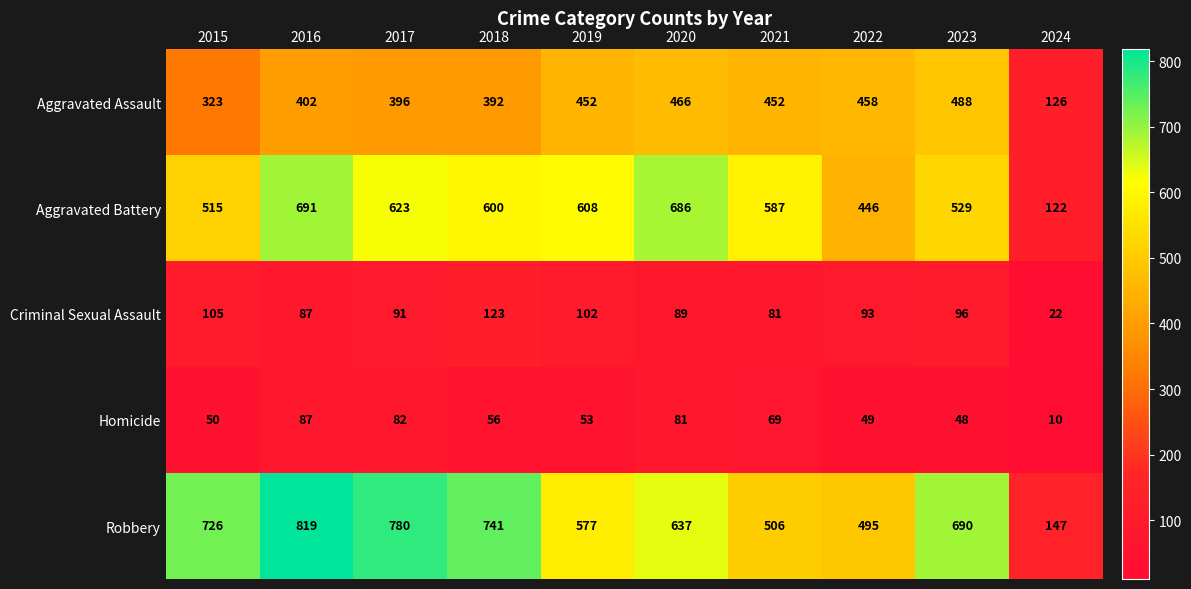

Which series changed the most between 2017 and 2024?

Robbery